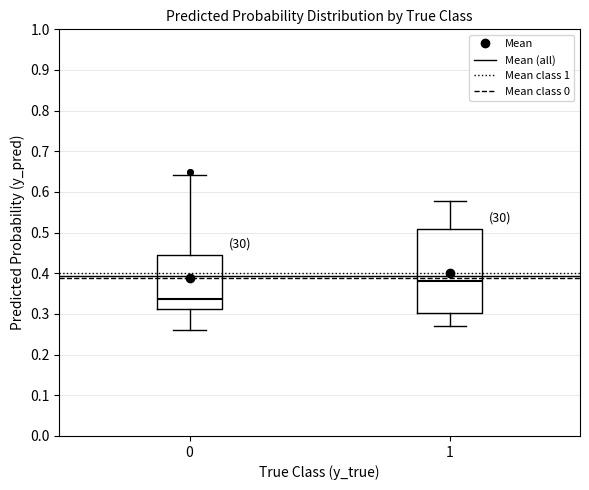

Which box's median line is the highest?

1